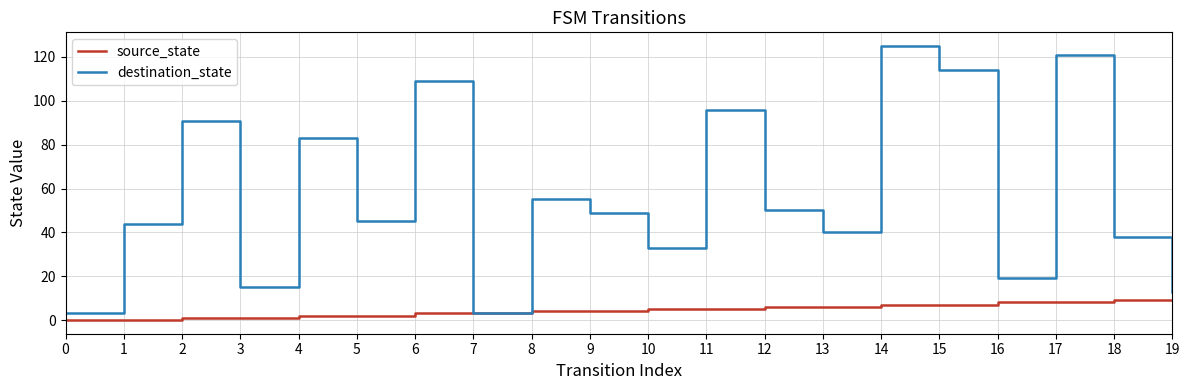

At 2, list the series in order from largest to smallest.

destination_state, source_state